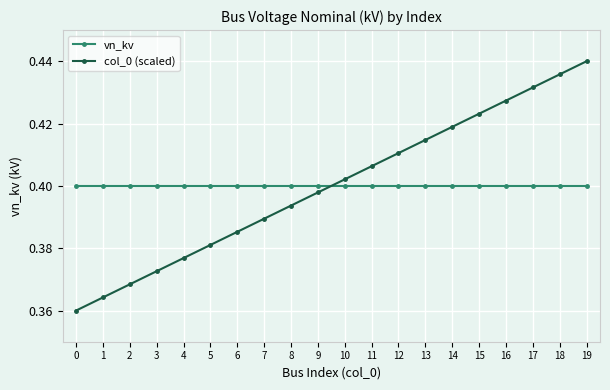

Where do col_0 (scaled) and vn_kv first cross each other?

9 and 10